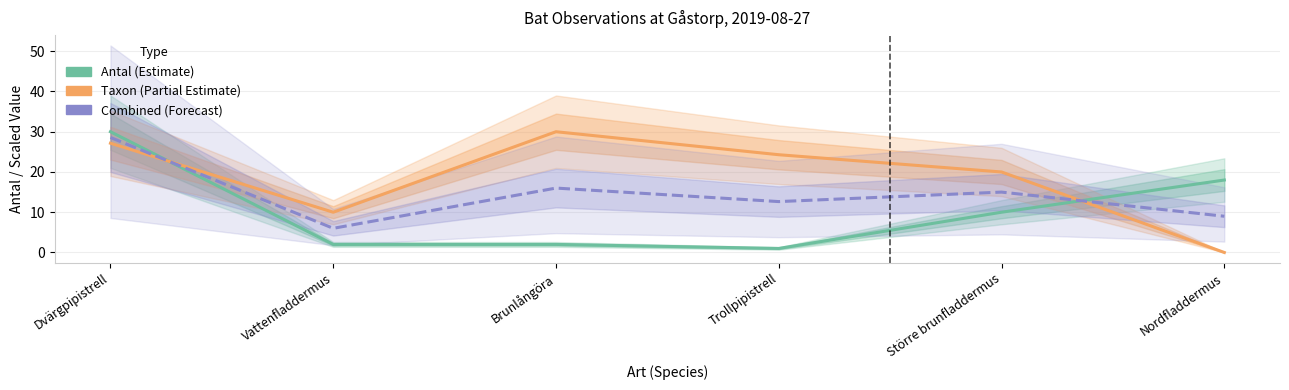

The value of Taxonsorteringsordning (Partial) at Nordfladdermus is 0.0. True or false?

True